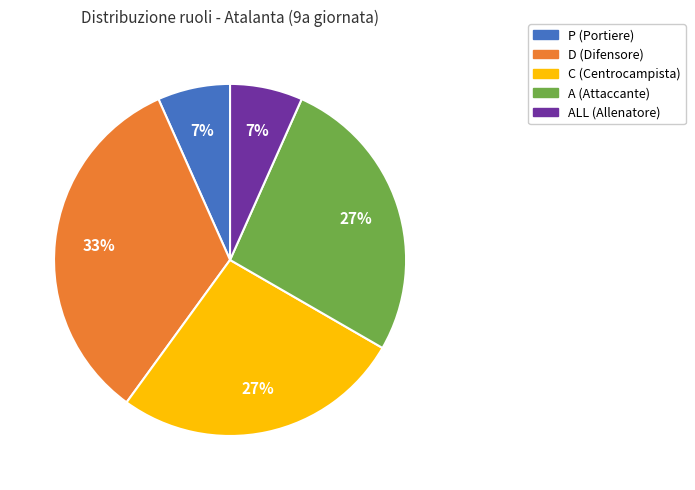

To the nearest percent, what is the average slice percentage?

20%